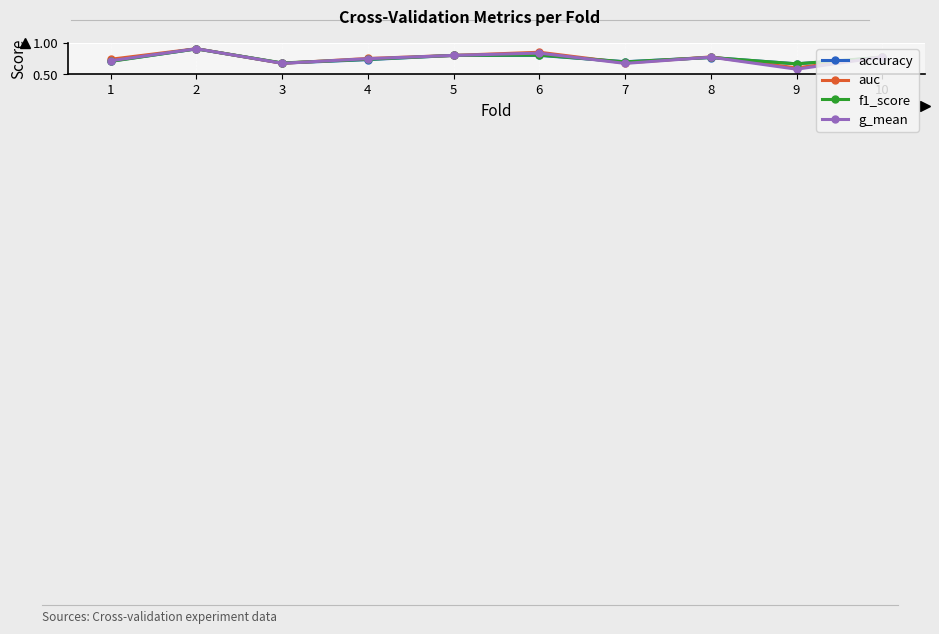

True or false: accuracy and f1_score intersect in this chart.

True